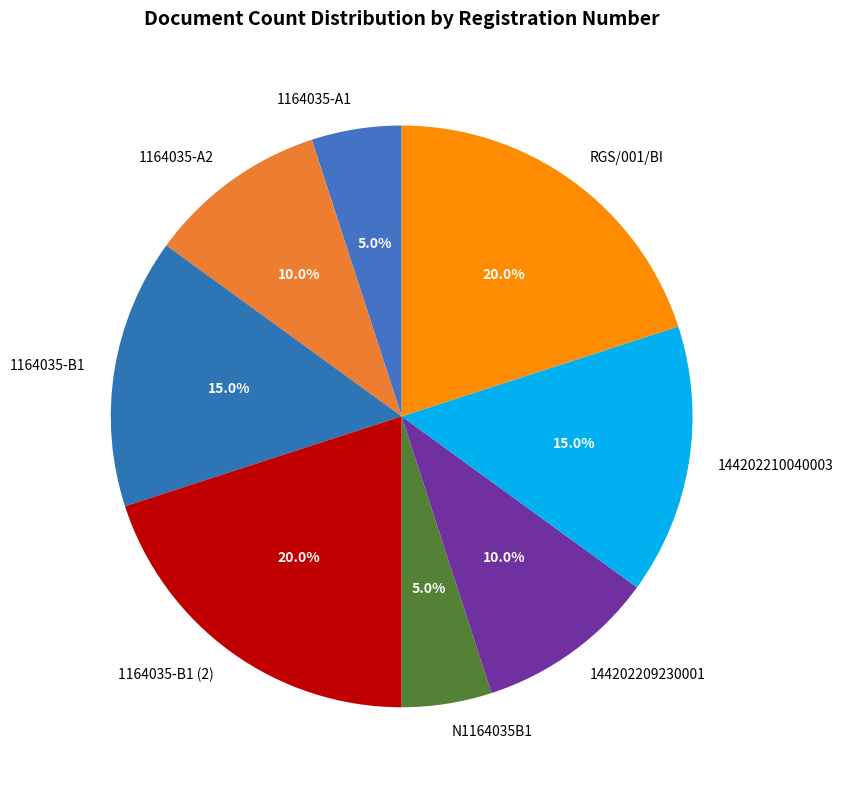

Approximately how many times larger is the value at 1164035-A1 compared to 1164035-A2?

0.5